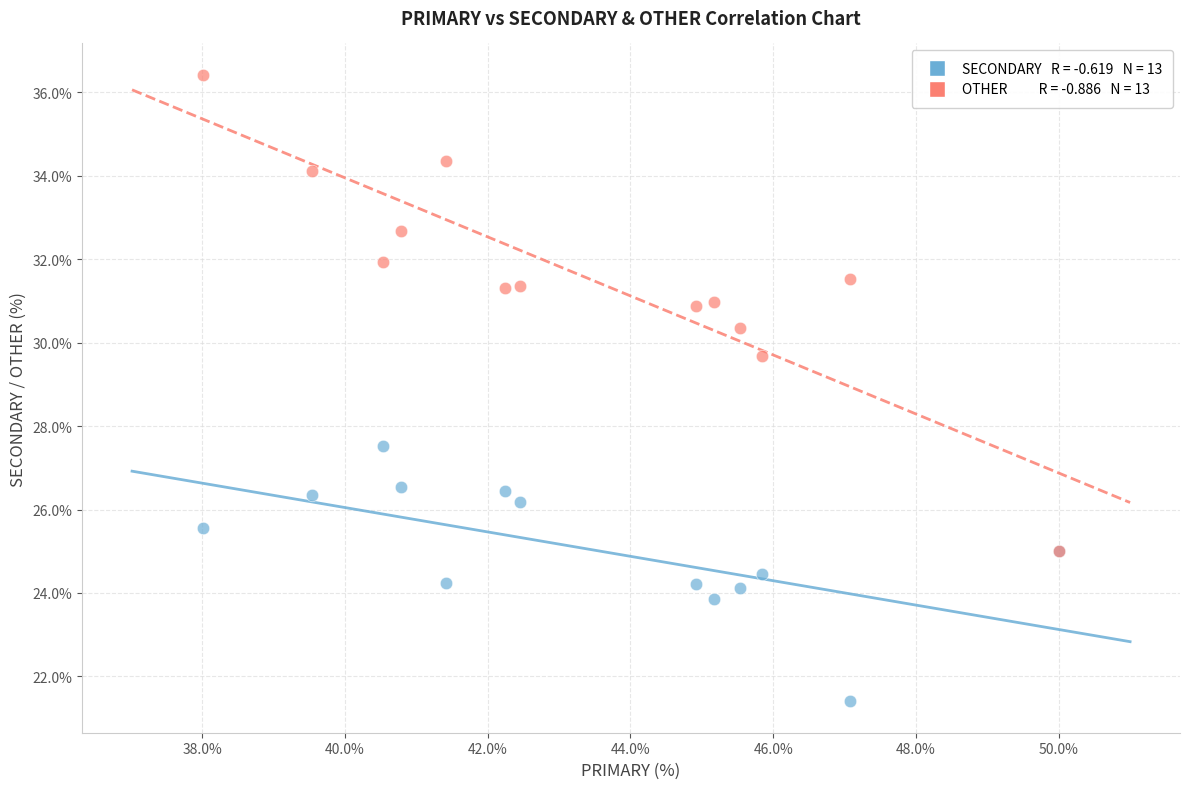

Across all series, what Y value is closest to 28?

27.5